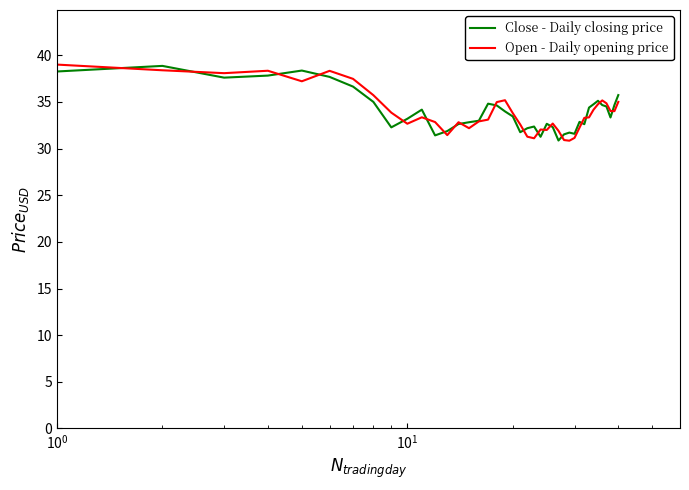

What is the minimum value for Close - Daily closing price?

30.9